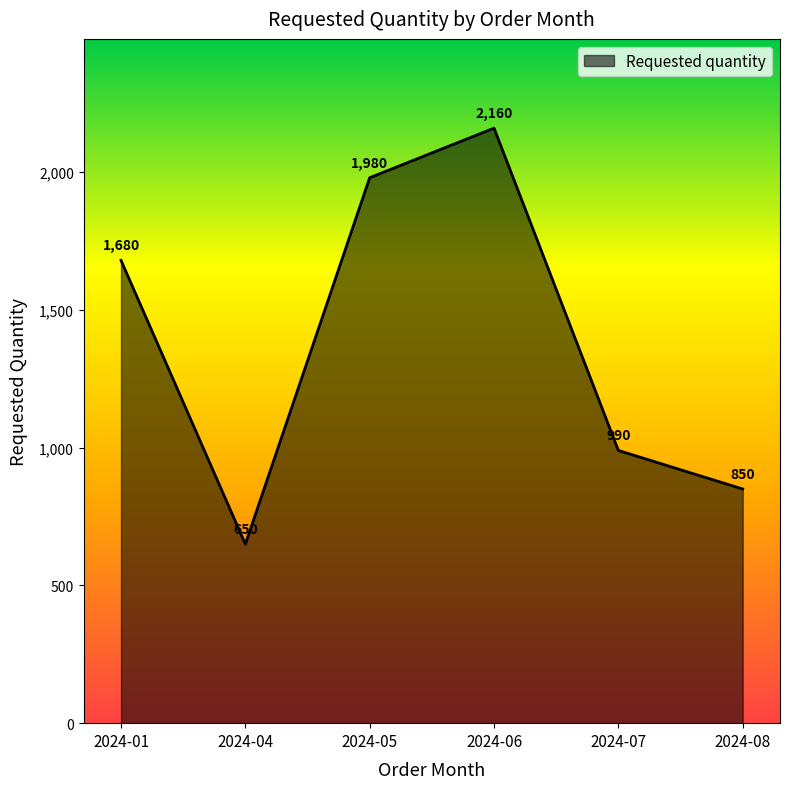

What is the change in value from 2024-04 to 2024-06?

+1510